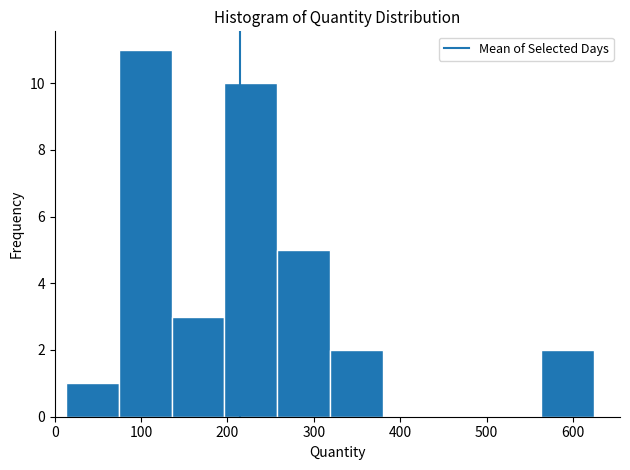

Reading left to right, transcribe this chart: for each bar, give the range it covers on the x-axis and its height. Neither the bar edges nor the heights are printed on the chart, so give them approximately, as read against the axes.

10 to 70: 1
70 to 140: 11
140 to 200: 3
200 to 260: 10
260 to 320: 5
320 to 380: 2
380 to 440: 0
440 to 500: 0
500 to 560: 0
560 to 620: 2